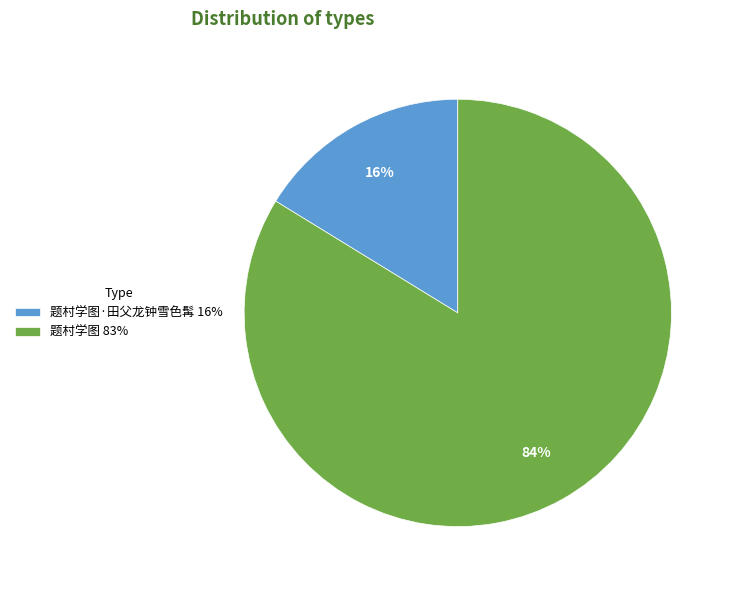

Rank the categories by value from lowest to highest.

题村学图·田父龙钟雪色髯 16%, 题村学图 83%